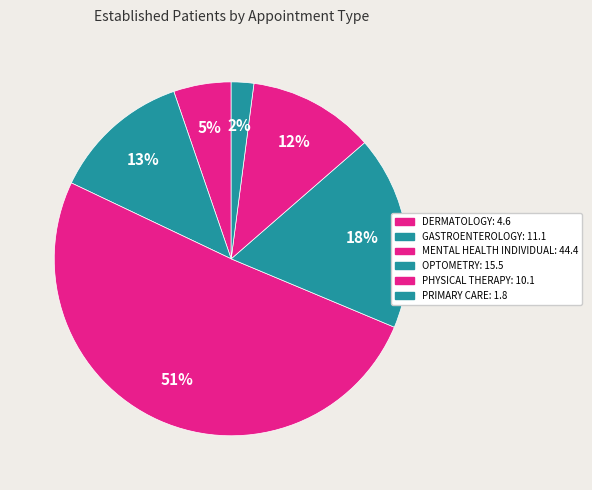

To the nearest percent, what is the difference between the PHYSICAL THERAPY and PRIMARY CARE slice percentages?

9%